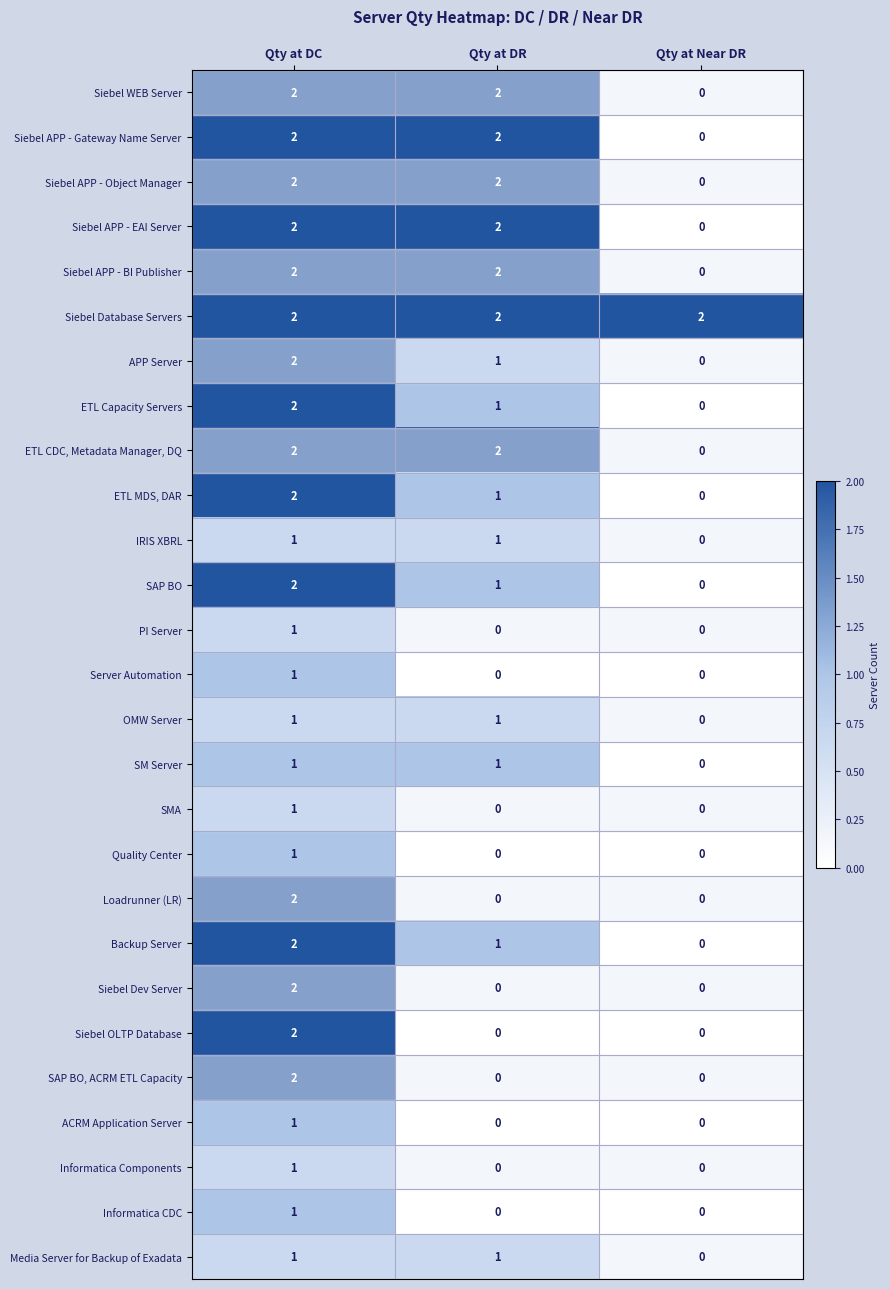

Rank the categories by ETL Capacity Servers value from lowest to highest.

Qty at Near DR, Qty at DR, Qty at DC